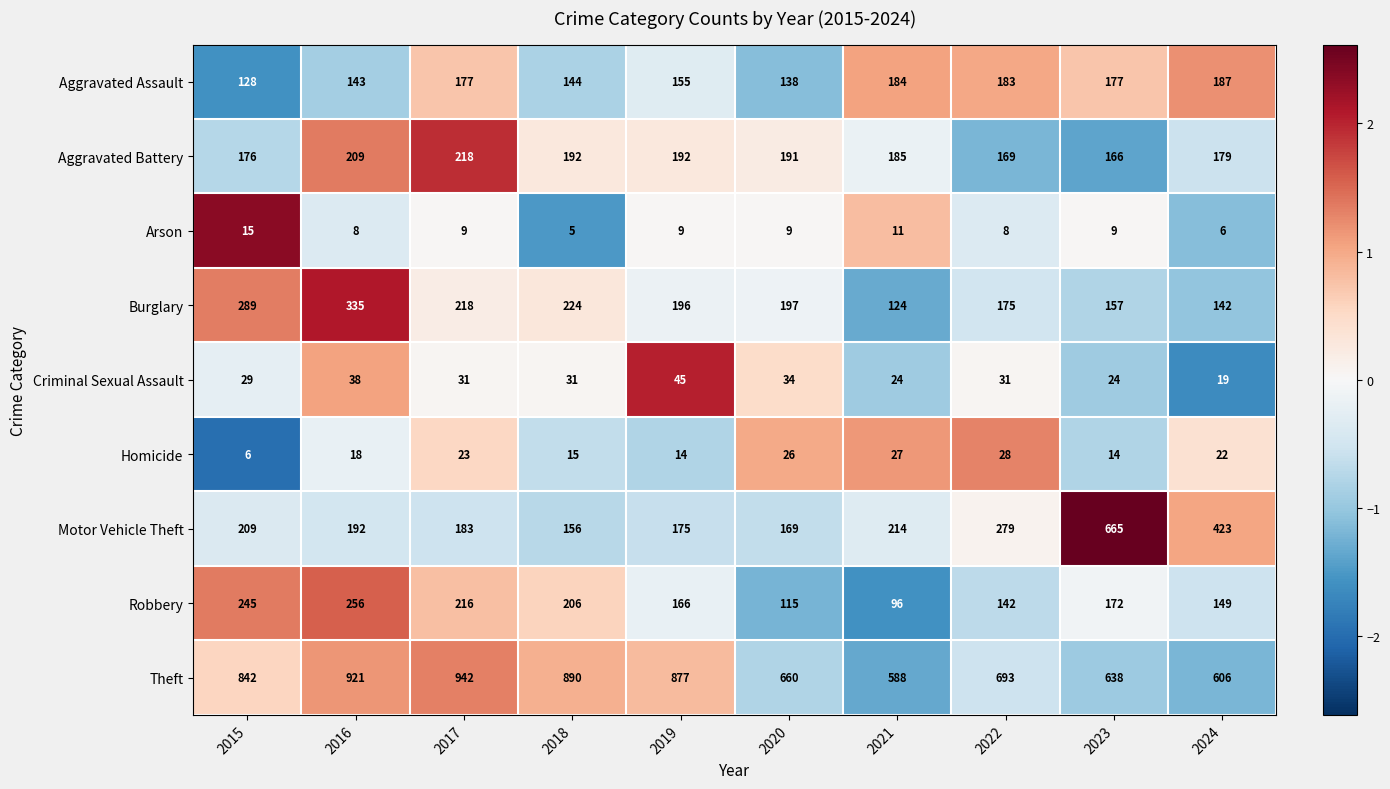

What is the sum of the Robbery values at 2019 and 2015?

411